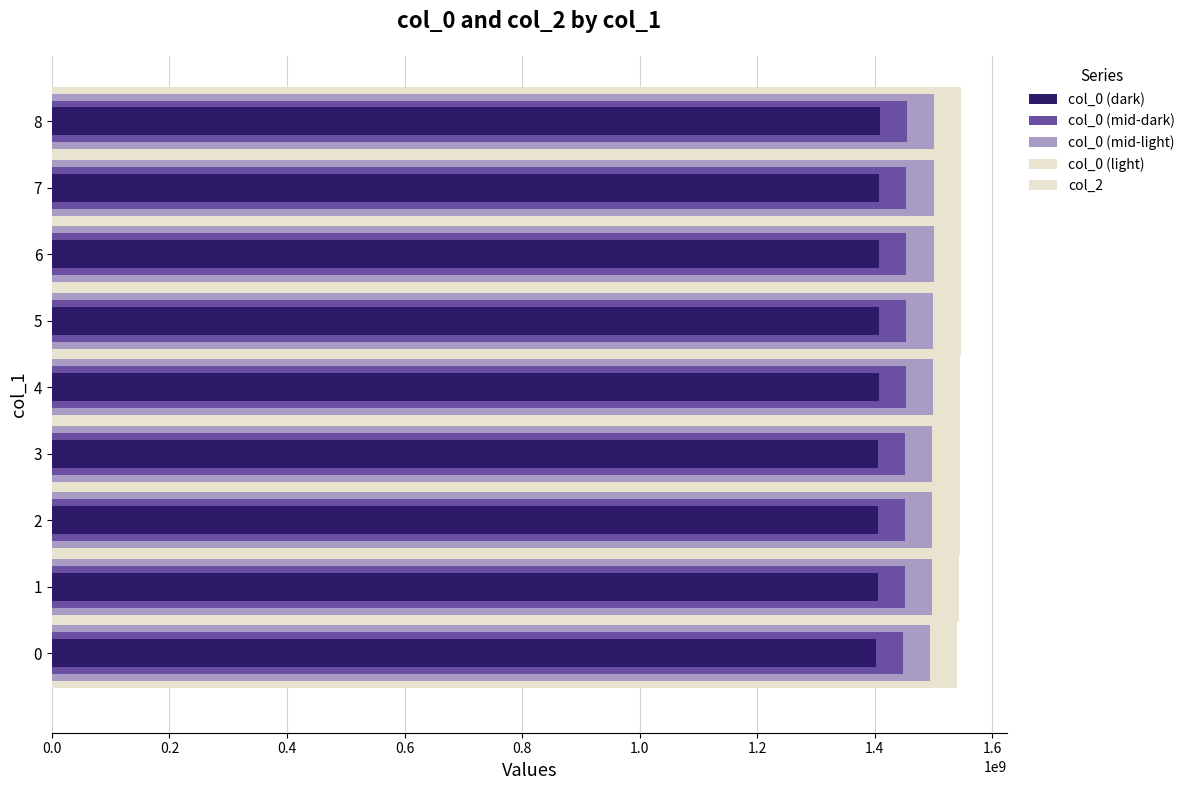

Which has a higher value, 4 or 6?

6